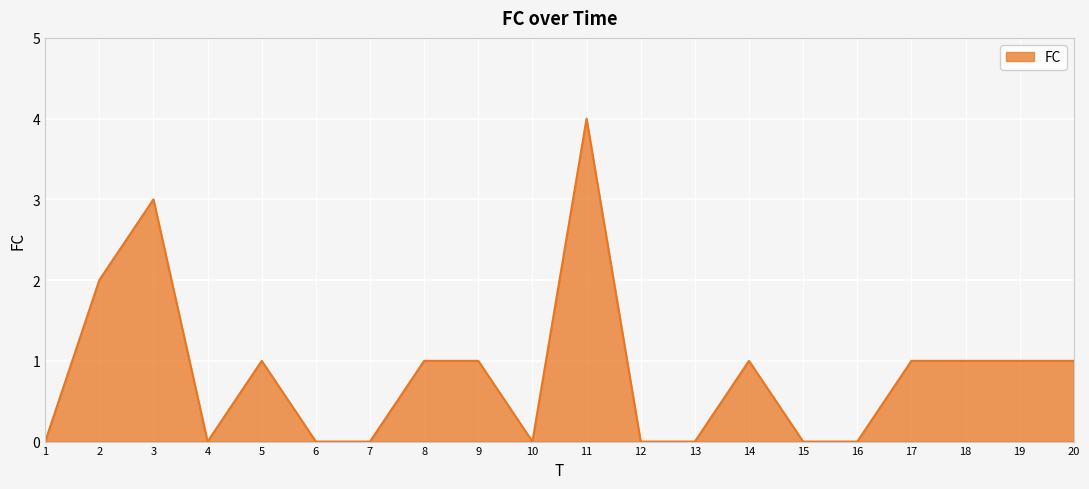

True or false: the data shows 5 at 11.

False